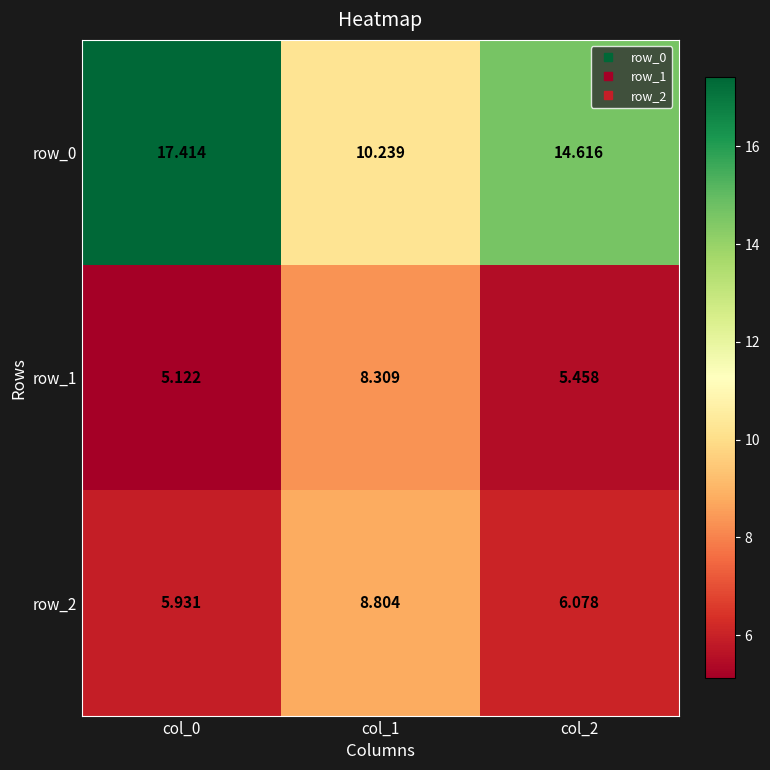

Which category has the highest value in the row_2 series?

col_1